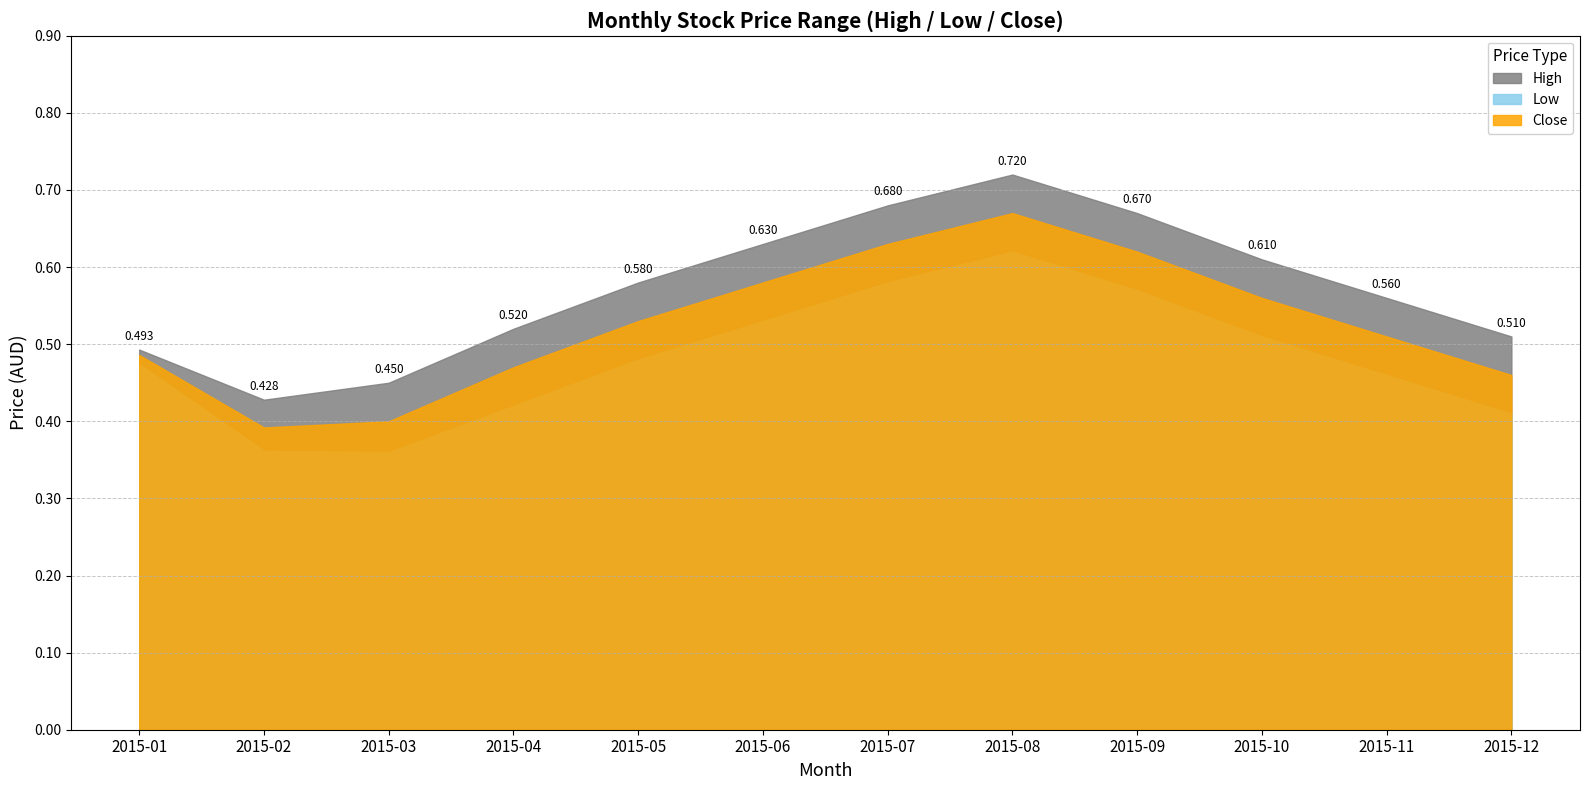

Between 2015-02 and 2015-10, which series saw the biggest shift?

High